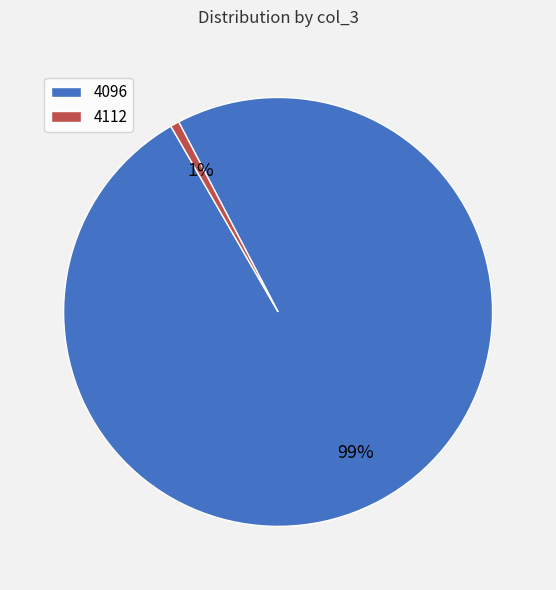

What is the smallest slice in the pie chart?

4112